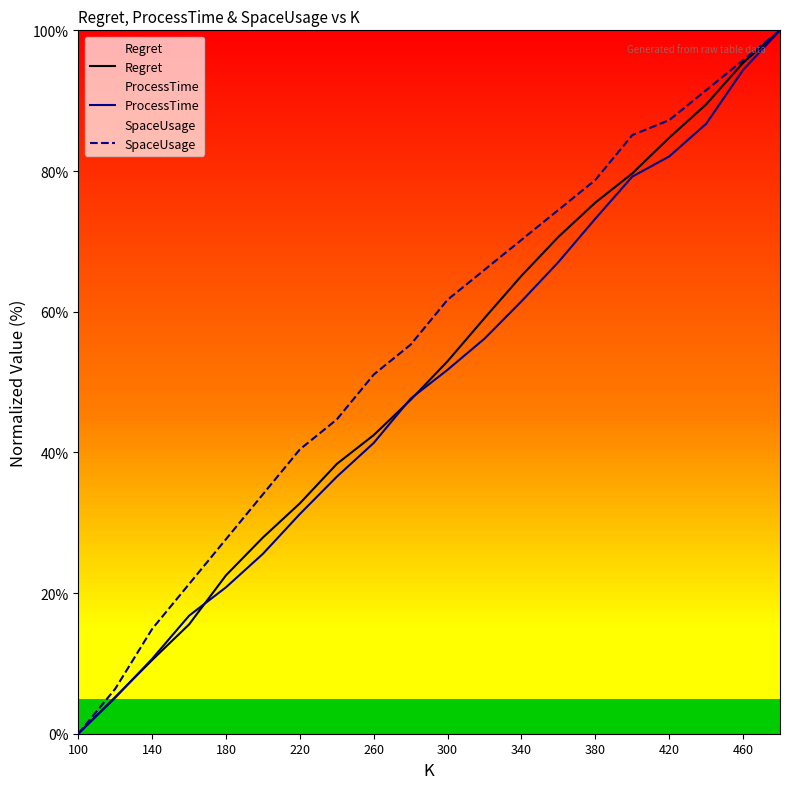

Between 100 and 180, which series saw the biggest shift?

SpaceUsage